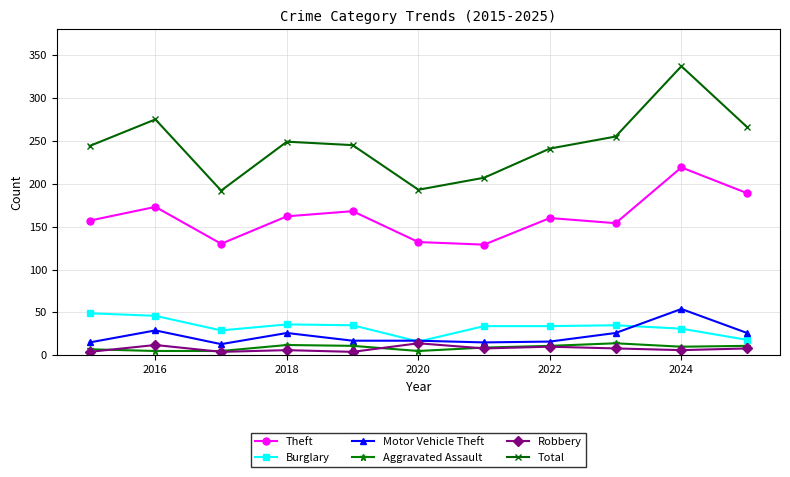

What is the minimum value for Theft?

129